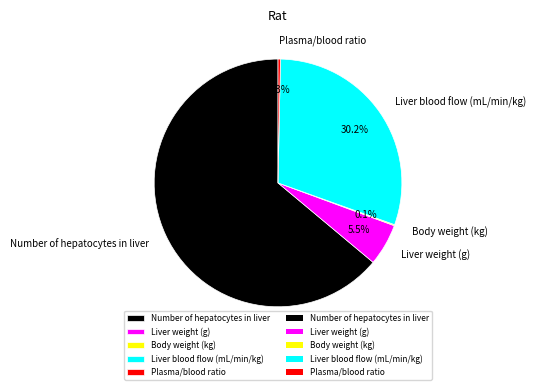

Is there a majority slice in this chart?

Yes